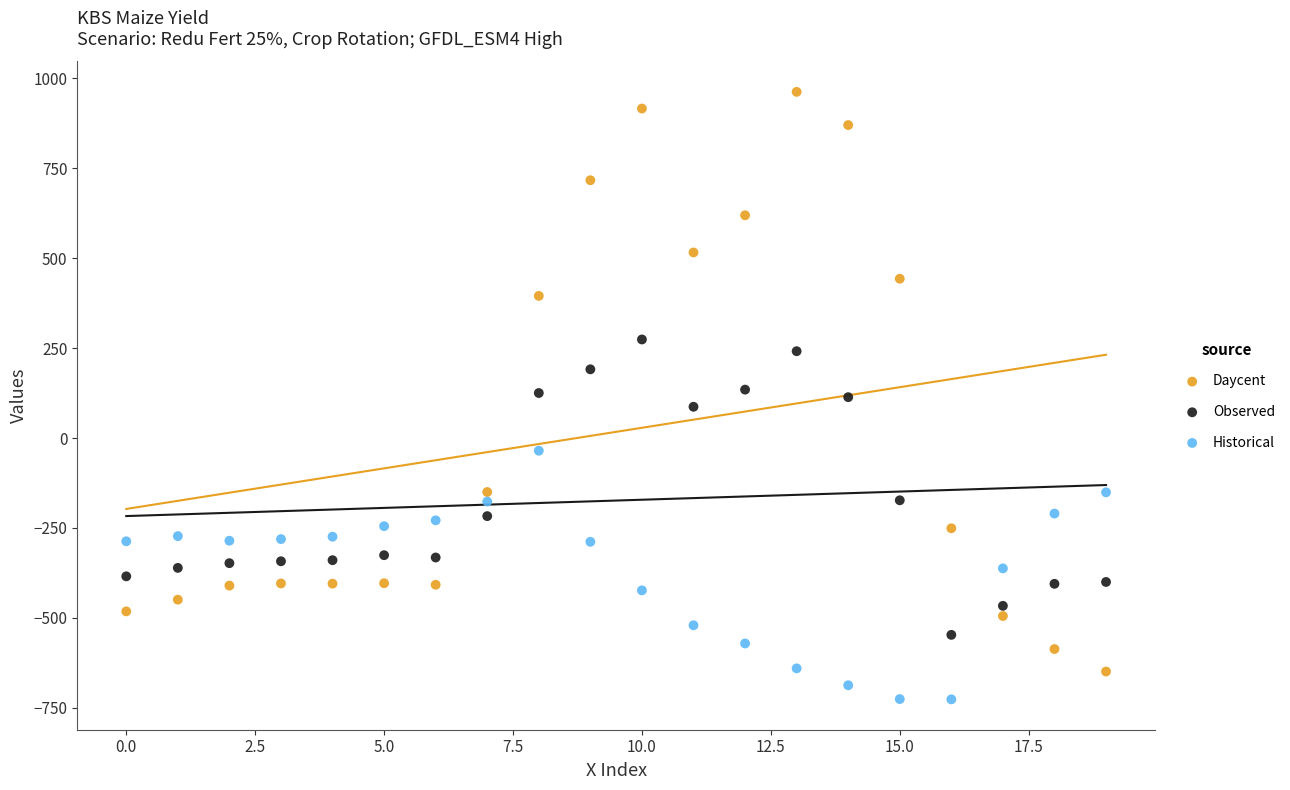

Which series reaches the maximum Y coordinate?

Daycent